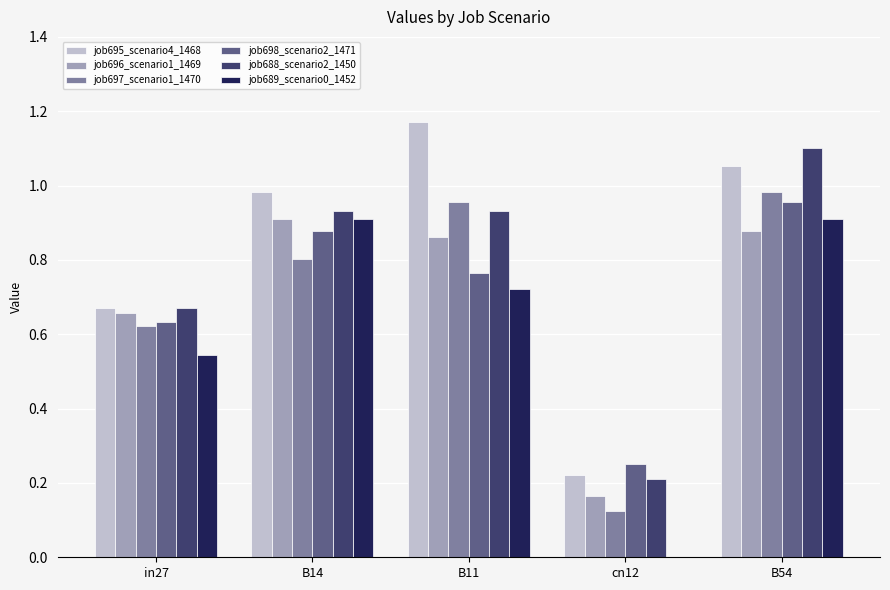

Is the value of job689_scenario0_1452 at in27 greater than the value of job695_scenario4_1468 at B54?

No